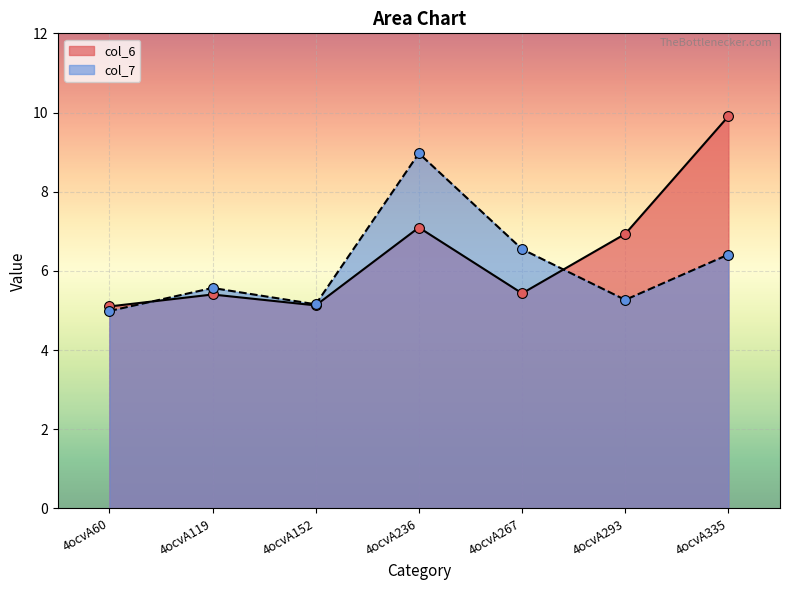

What are all the series names shown in the legend?

col_6, col_7